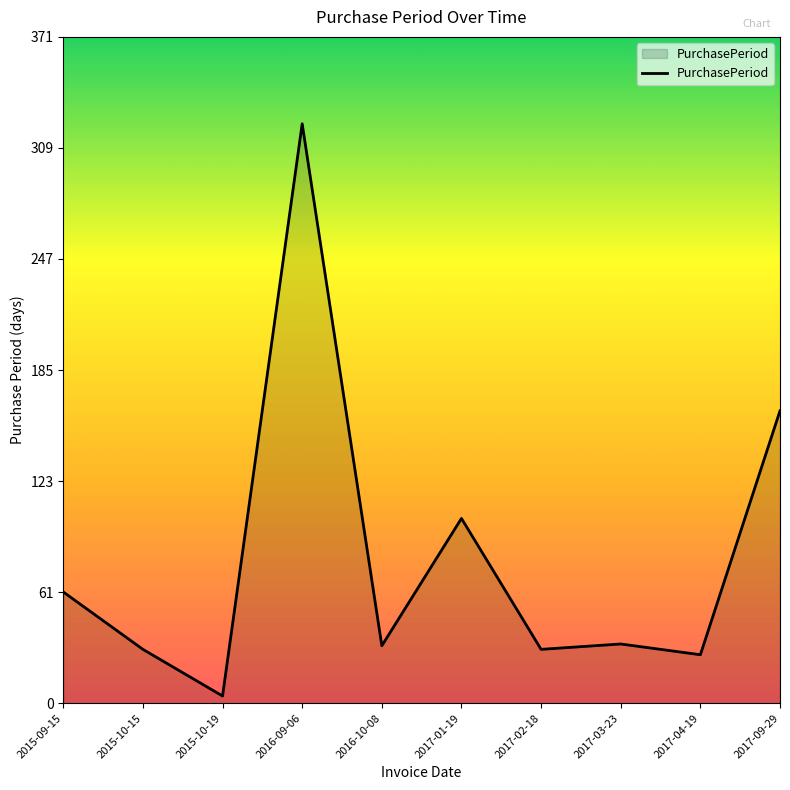

Where is the data nearest to the value 163?

2017-09-29